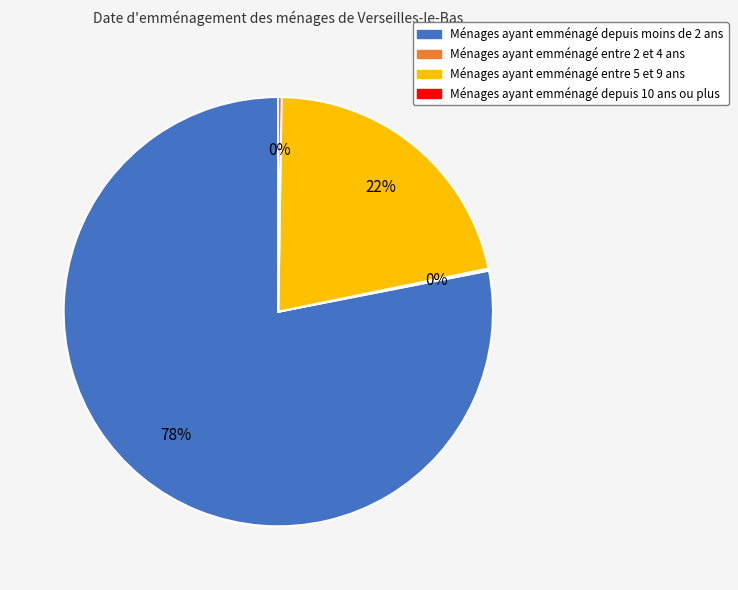

To the nearest percent, what is the difference between the largest and smallest slice percentages?

78%